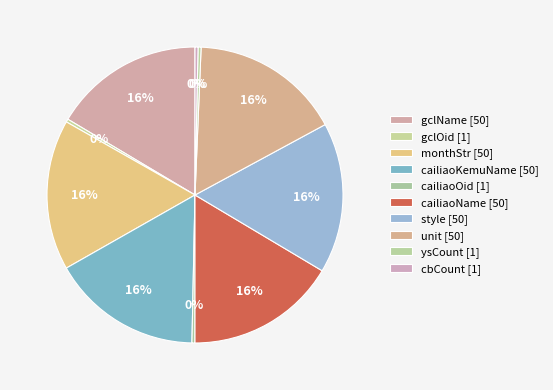

How many segments does this pie chart have?

10